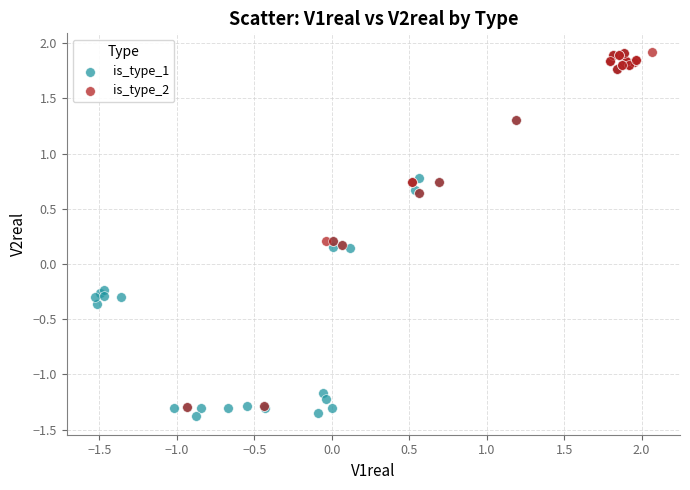

Which series has the largest Y range (max minus min)?

is_type_1